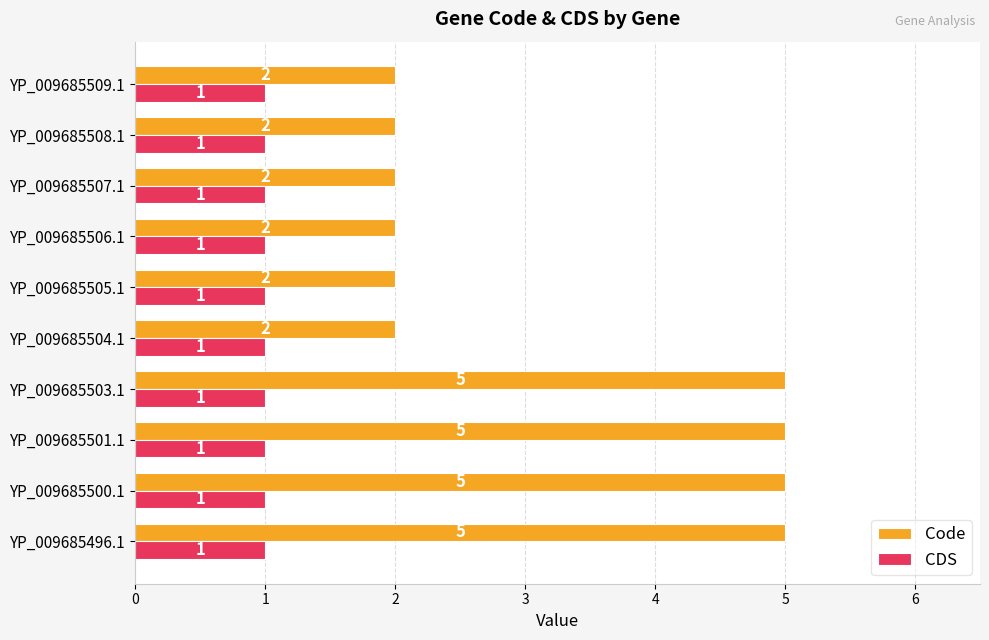

What is the maximum value shown in the chart?

5